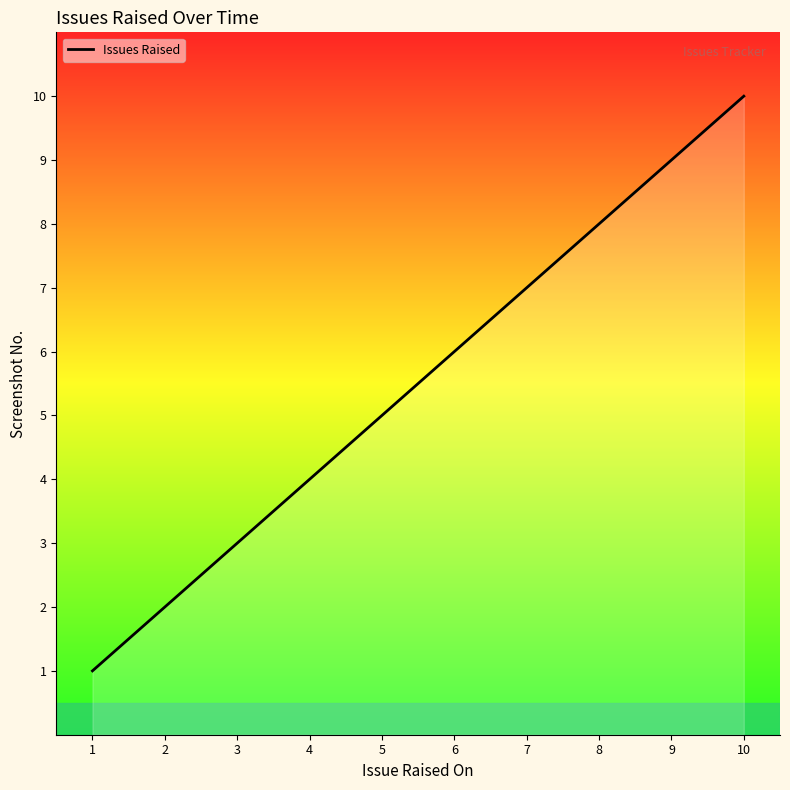

What is the difference between the maximum and minimum values?

9